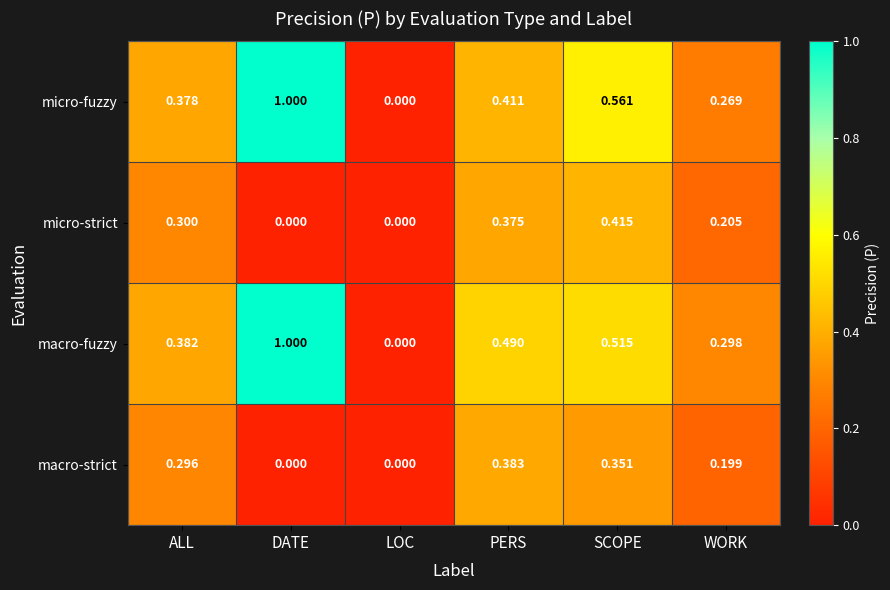

List the labels in order of macro-fuzzy value, largest first.

DATE, SCOPE, PERS, ALL, WORK, LOC